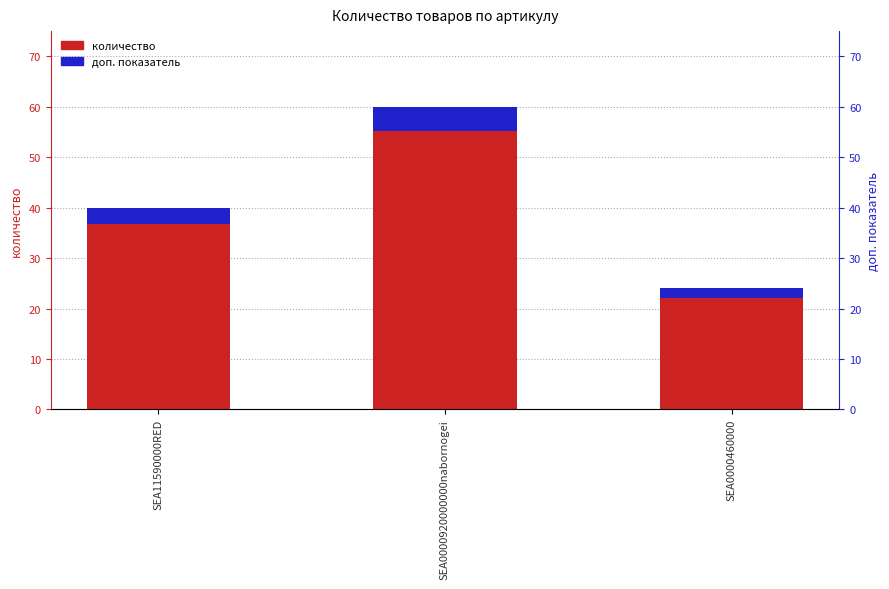

What is the label of the 3rd bar from the left?

SEA0000460000